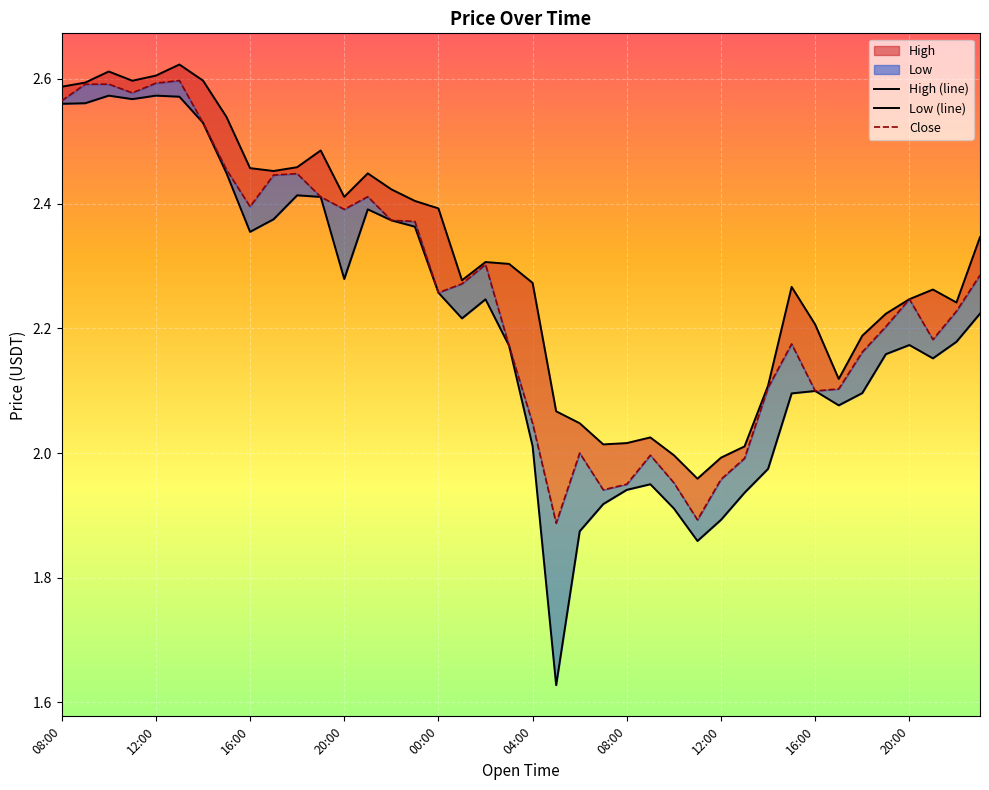

What is the label of the 36th point from the right?

12:00